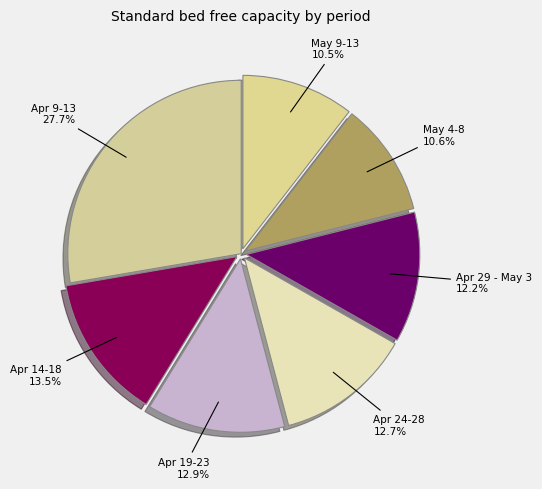

Between May 4-8 and Apr 29 - May 3, which is larger?

Apr 29 - May 3